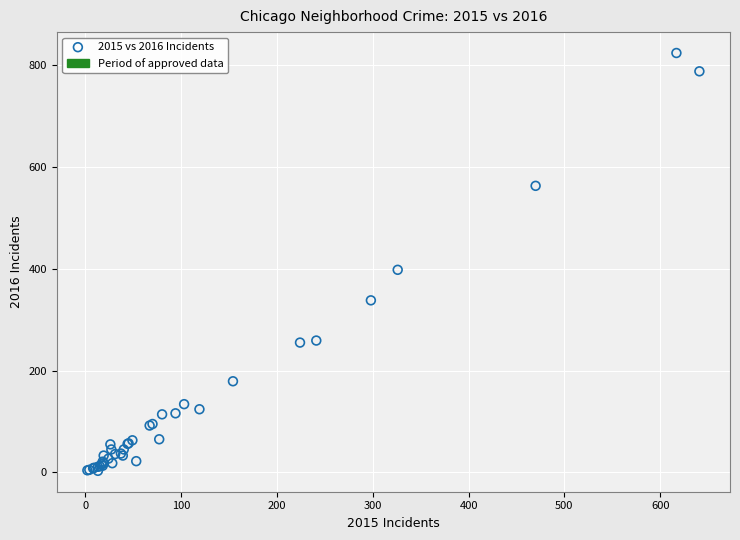

What Y value in the scatter plot is closest to 413?

398